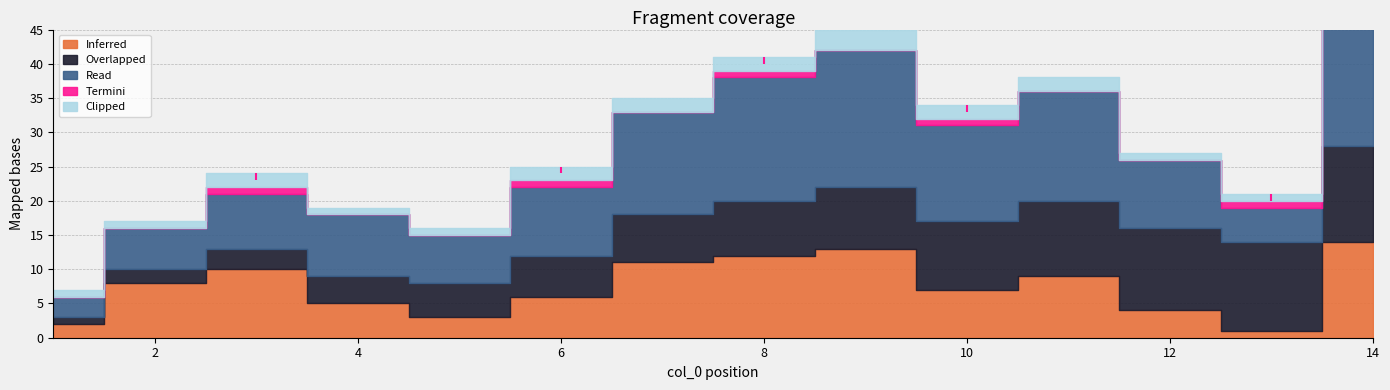

True or false: Read and Clipped intersect in this chart.

False